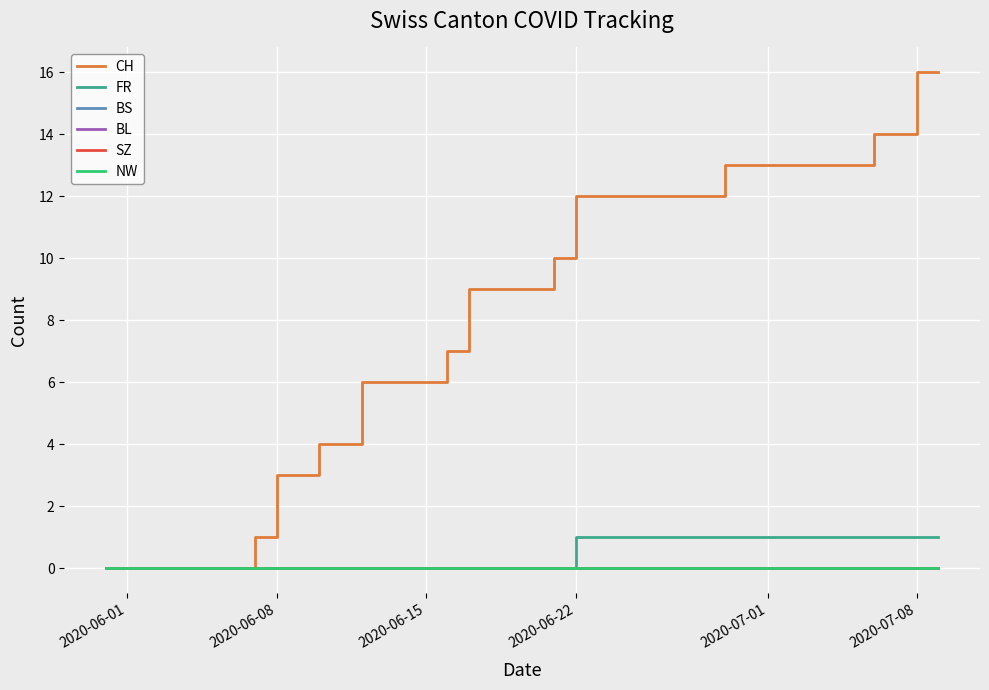

True or false: FR and SZ intersect in this chart.

False